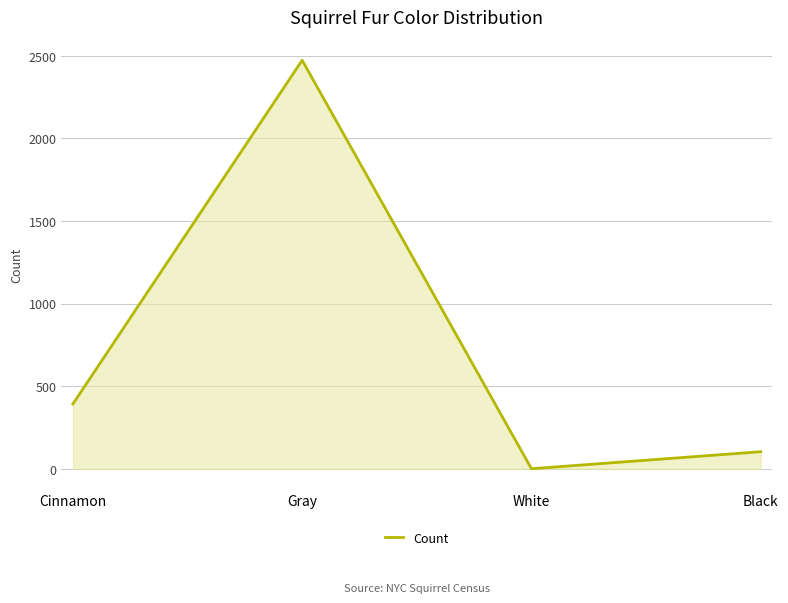

List the labels in order of value, largest first.

Gray, Cinnamon, Black, White